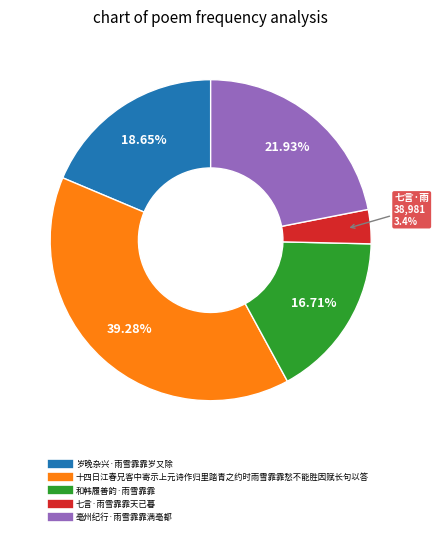

Which category has the biggest portion of the pie?

十四日江春兄客中寄示上元诗作归里踏青之约时雨雪霏霏愁不能胜因赋长句以答